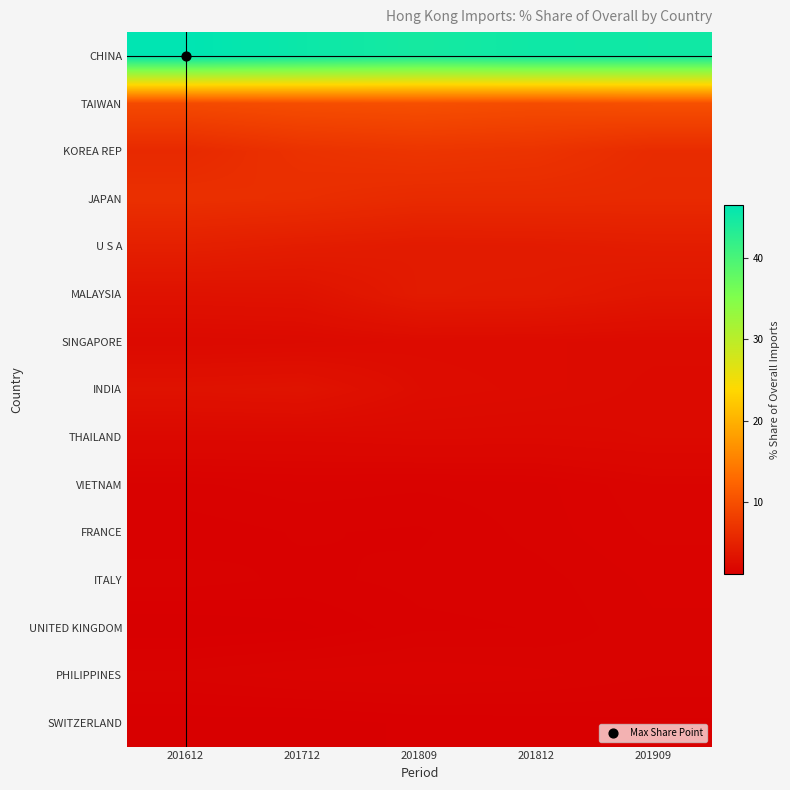

Between 201909 and 201812, which is larger?

201812